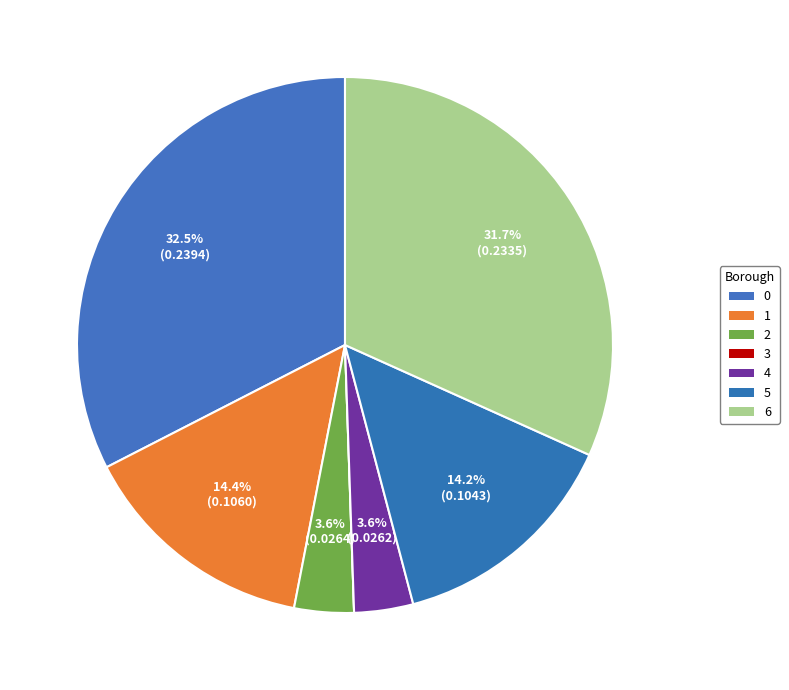

Is 4 the majority of the pie?

No